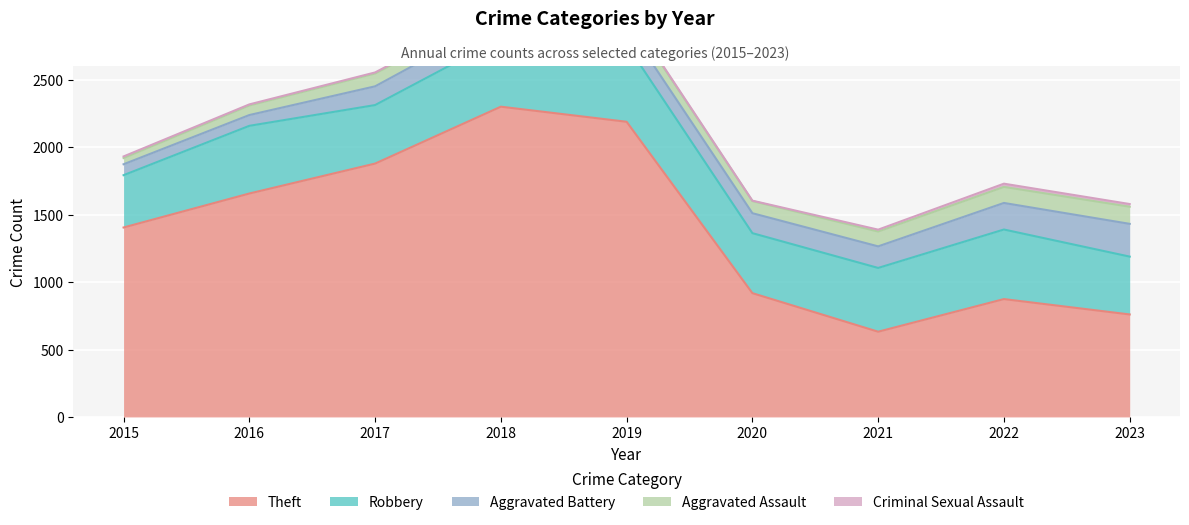

What is the minimum value for Theft?

632